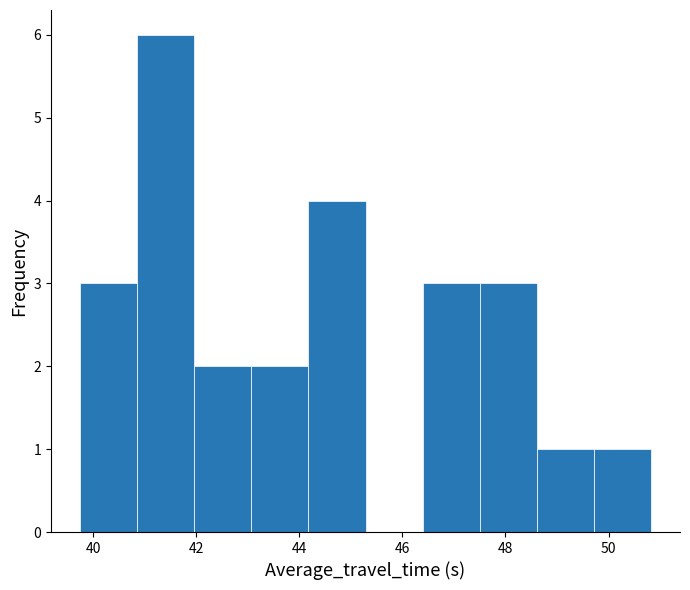

What is the height of the bar covering 47.6 to 48.6 on the x-axis? Neither the bar edges nor the heights are printed on the chart, so give them approximately, as read against the axes.

3